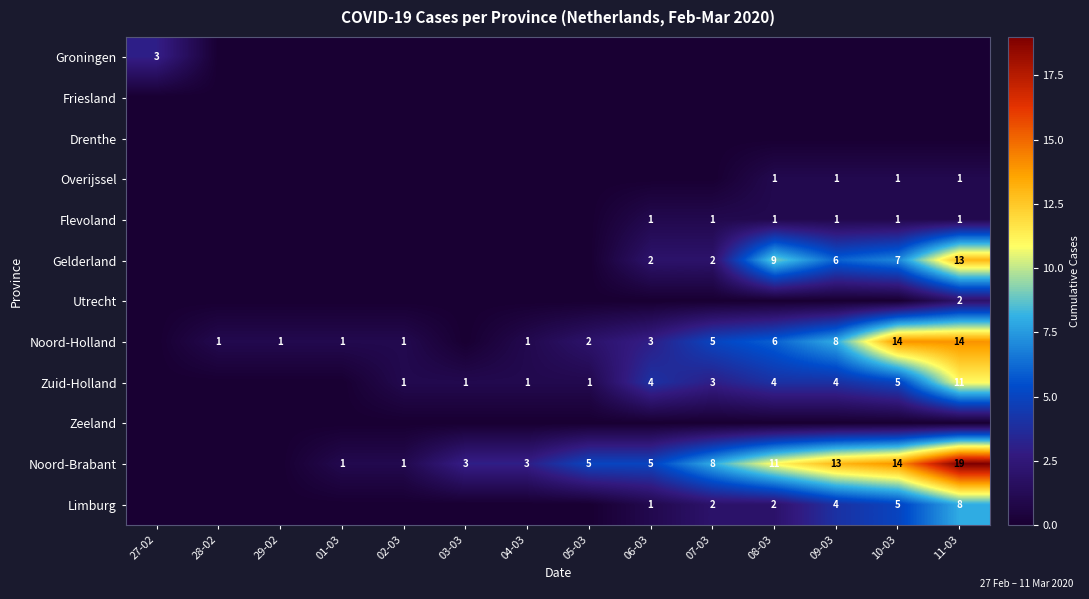

Is it true that Zuid-Holland equals 4 at 09-03?

True